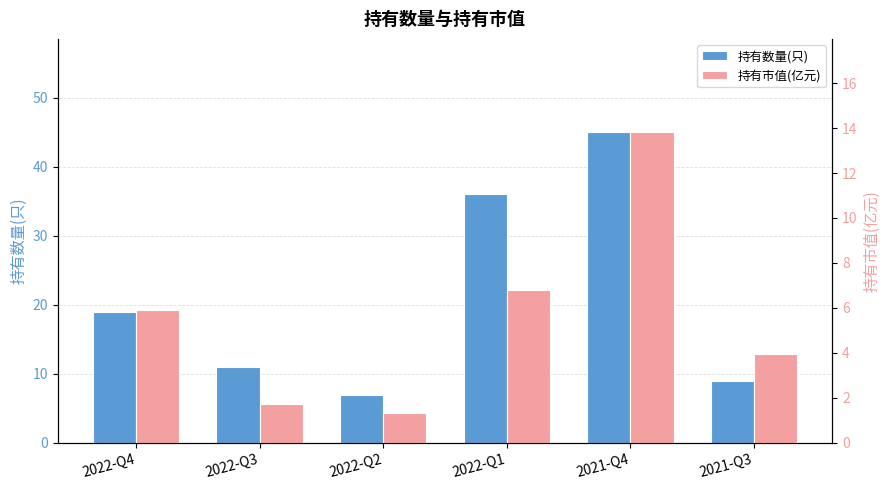

At which label is 持有数量(只) closest to 26?

2022-Q4